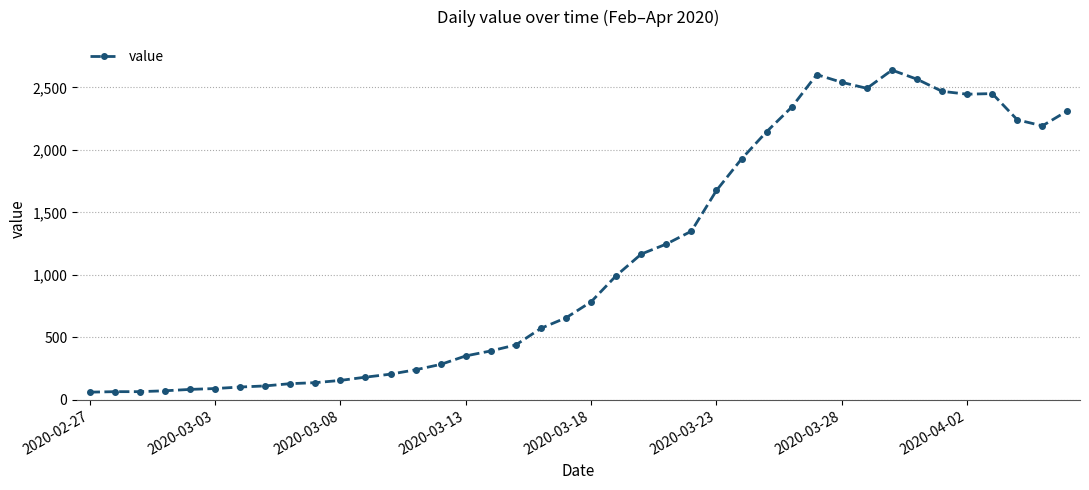

What is the sum of all values?

44998